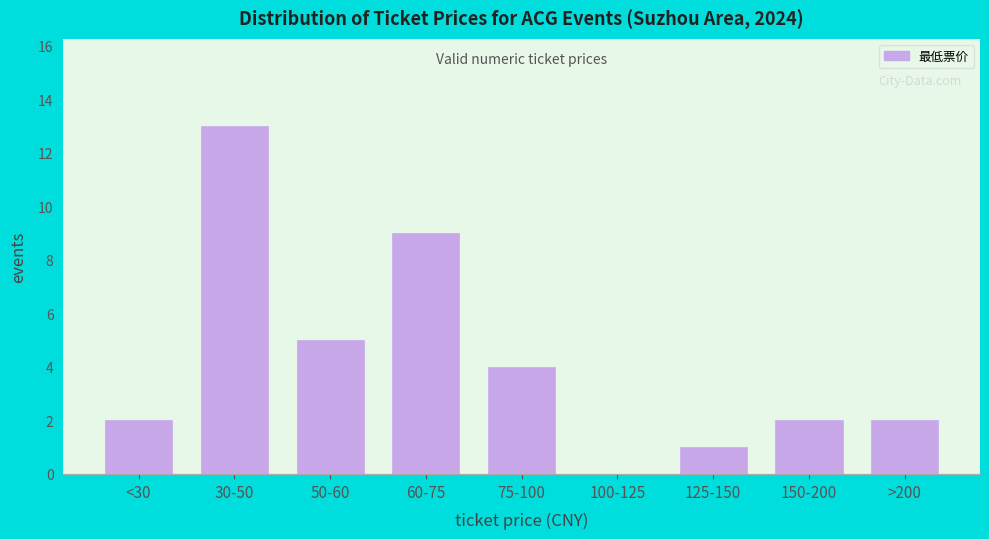

Approximately how many times larger is the value at >200 compared to 150-200?

1.0